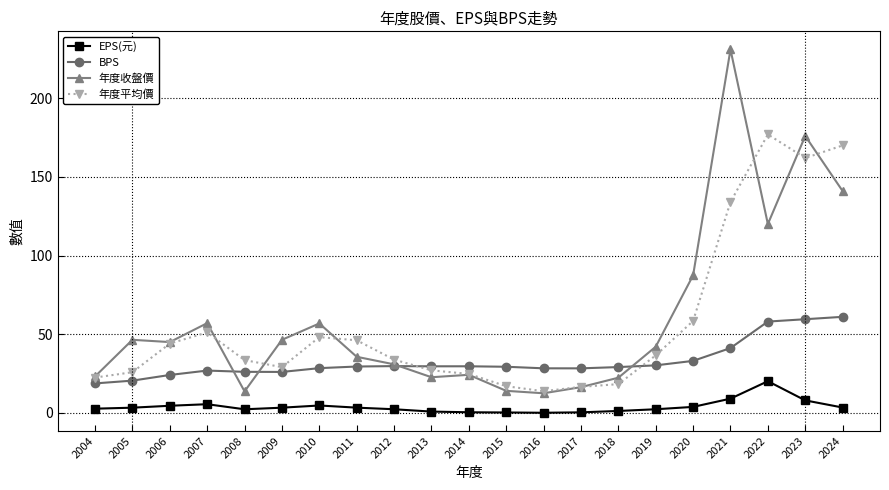

What is the value of the 年度平均價 point at the 11th from the left?

24.7